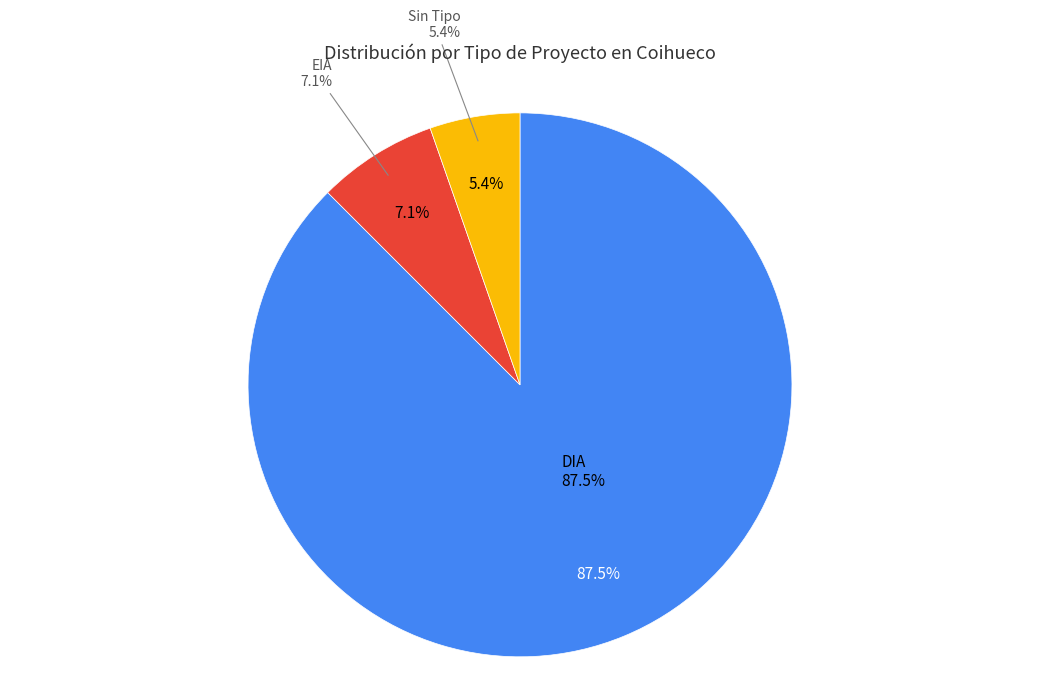

How many segments does this pie chart have?

2